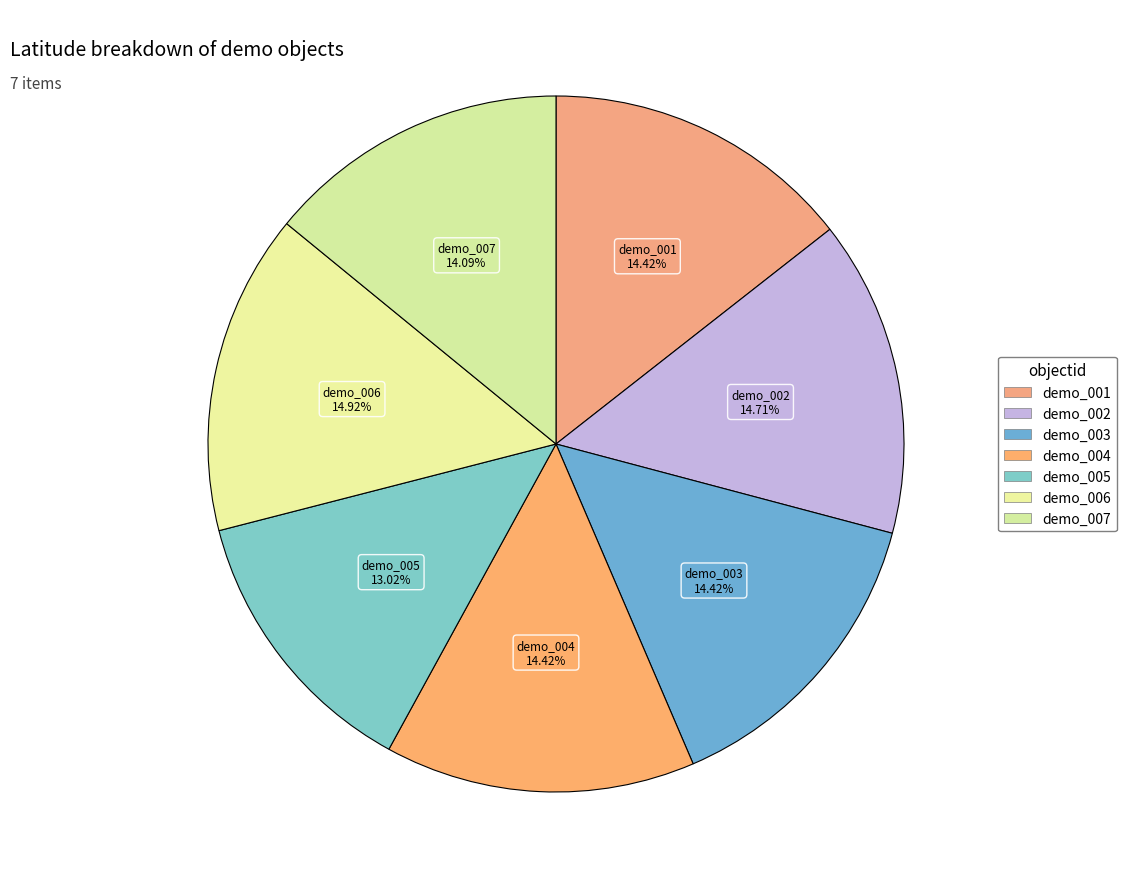

How many segments does this pie chart have?

7